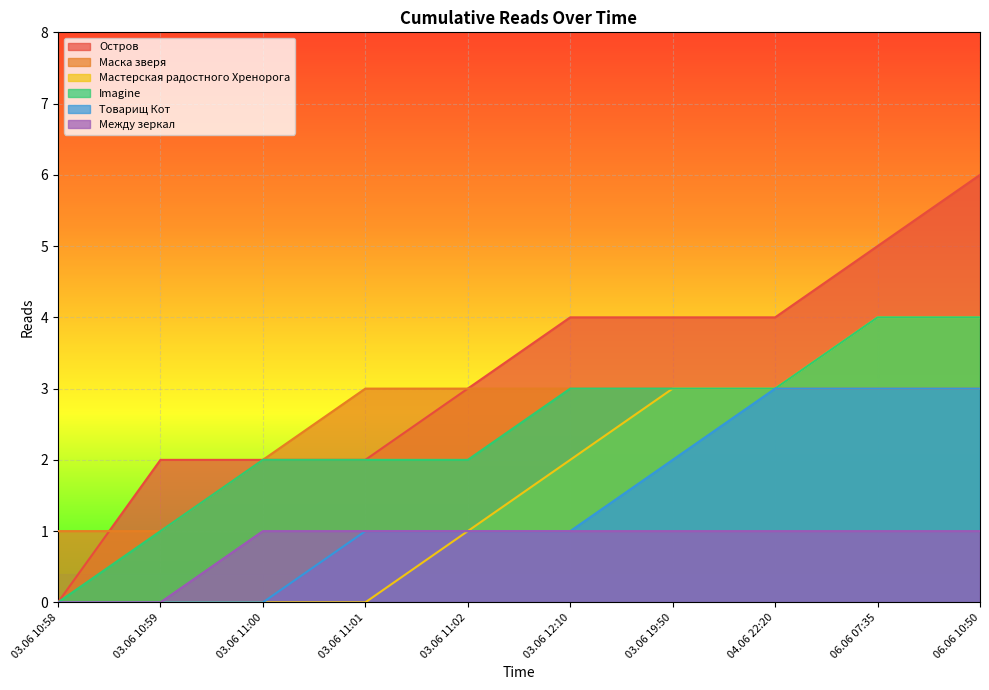

Does the chart display data point markers on the line(s)?

No